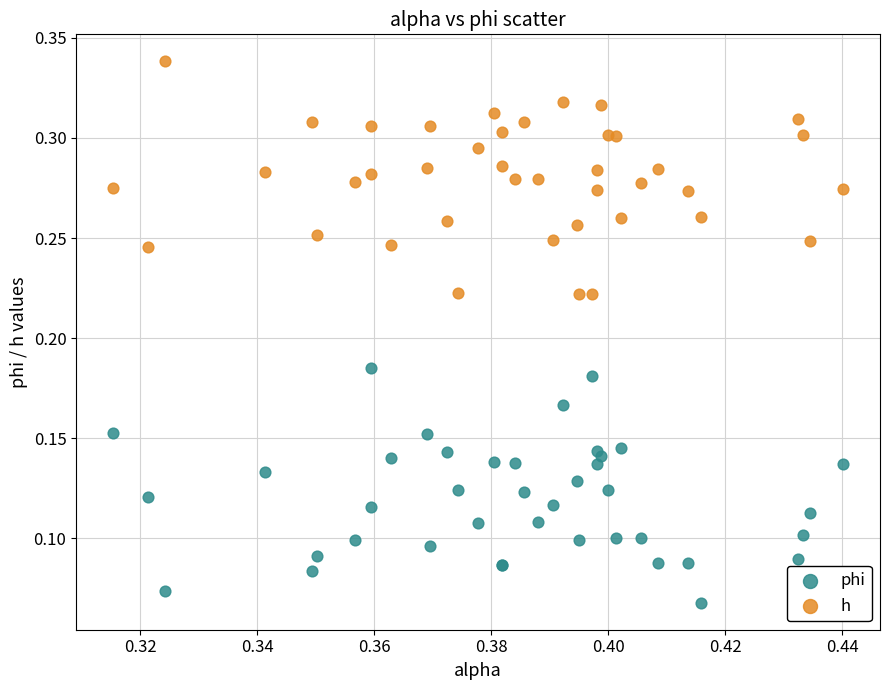

Which series contains the highest Y value?

h